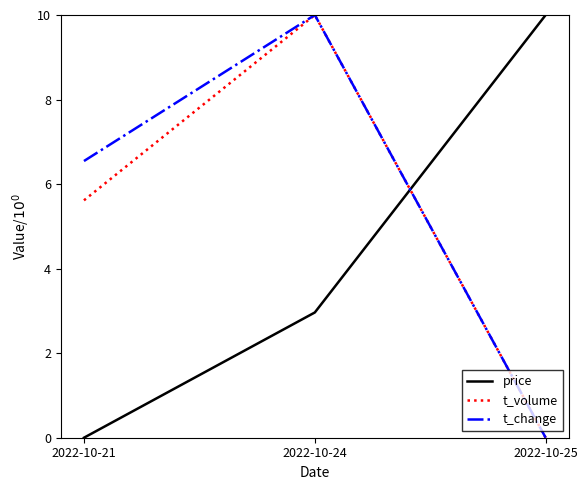

List the series in order of their overall mean, lowest first.

price, t_volume, t_change